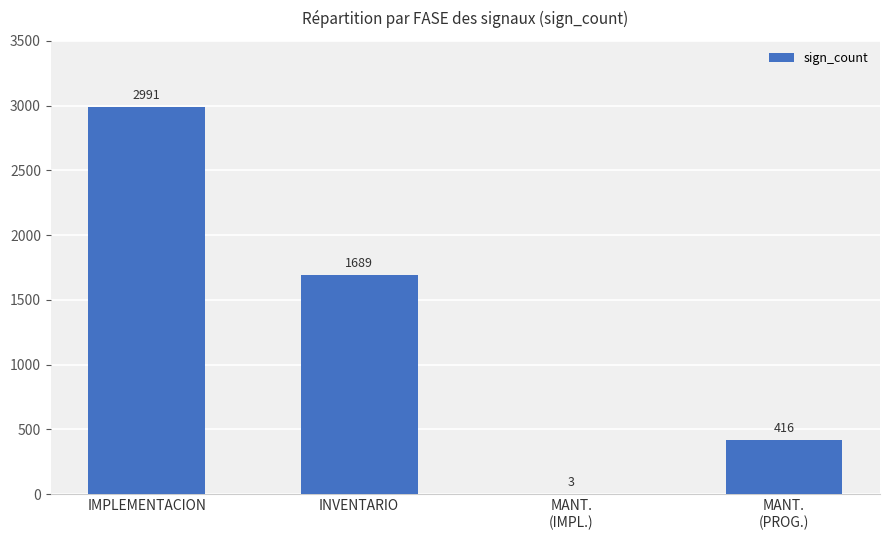

Reading left to right, what are all the values shown in this chart?

IMPLEMENTACION=2991	INVENTARIO=1689	MANT.
(IMPL.)=3	MANT.
(PROG.)=416